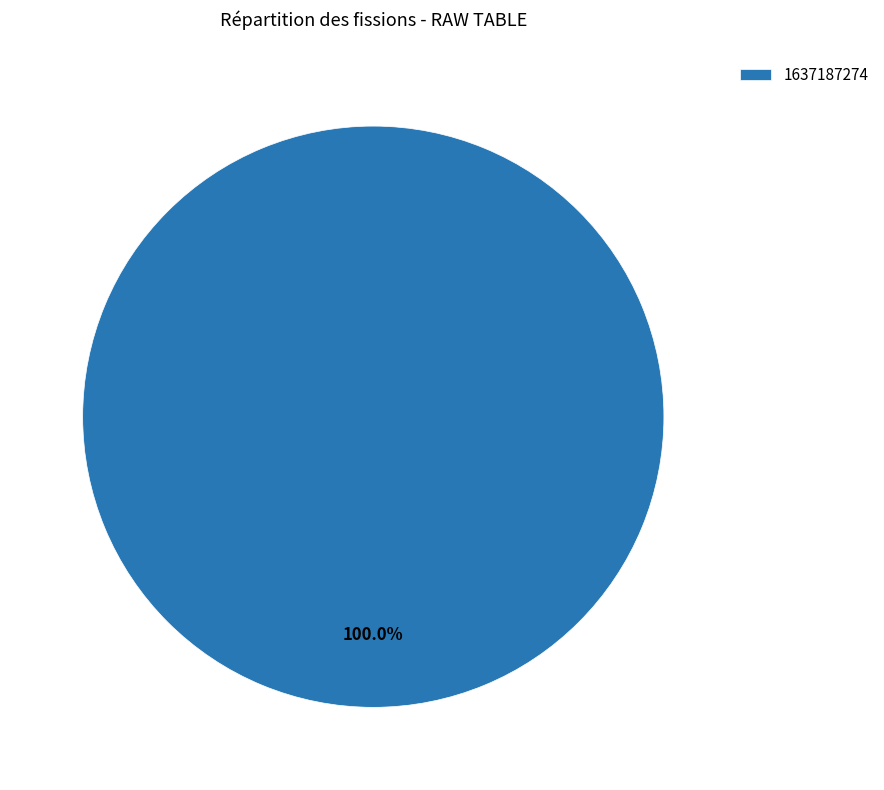

Does any single category account for the majority?

Yes